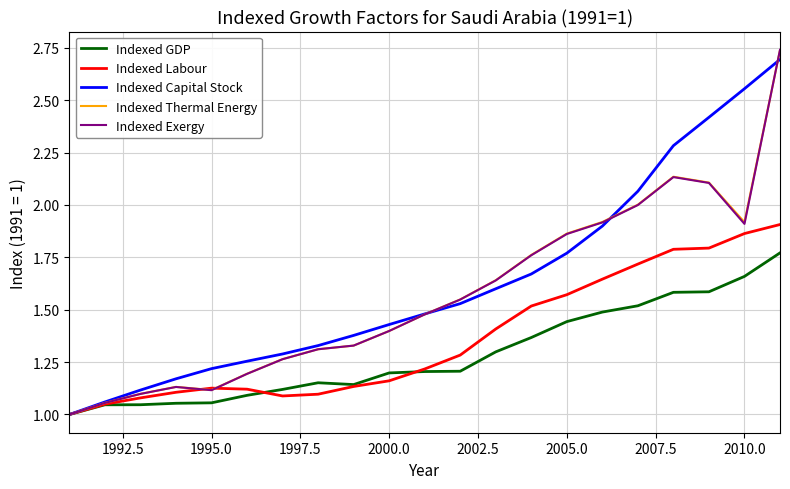

Does the chart have visible grid lines?

Yes